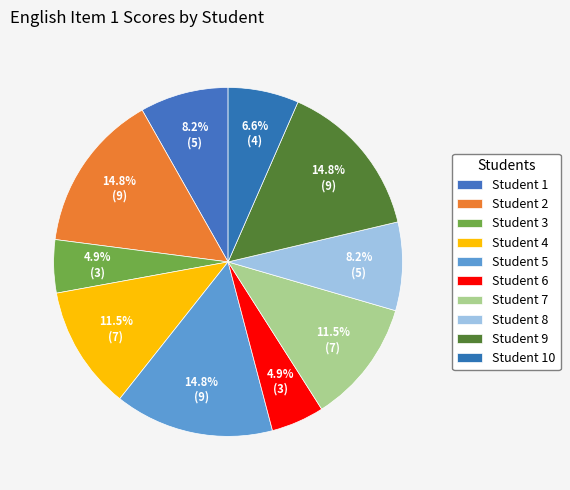

Count the number of slices in the pie.

10